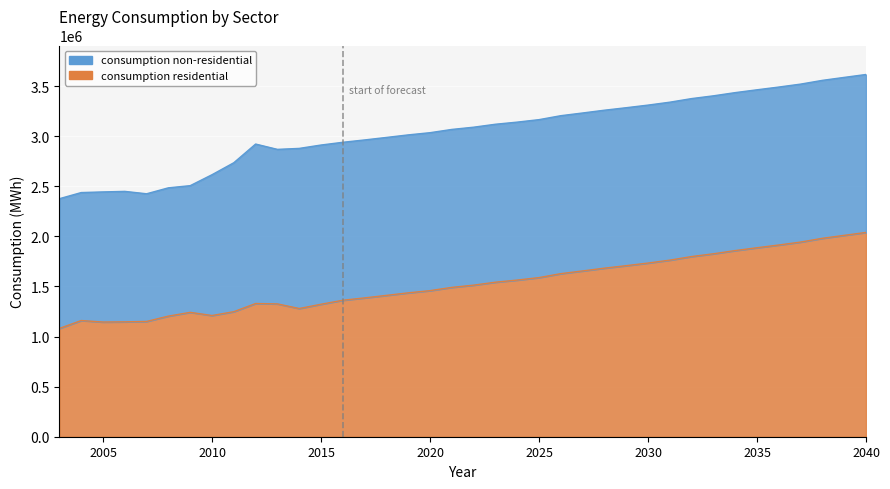

Rank the categories by value from lowest to highest.

2003, 2005, 2006, 2007, 2004, 2008, 2010, 2009, 2011, 2014, 2015, 2013, 2012, 2016, 2017, 2018, 2019, 2020, 2021, 2022, 2023, 2024, 2025, 2026, 2027, 2028, 2029, 2030, 2031, 2032, 2033, 2034, 2035, 2036, 2037, 2038, 2039, 2040